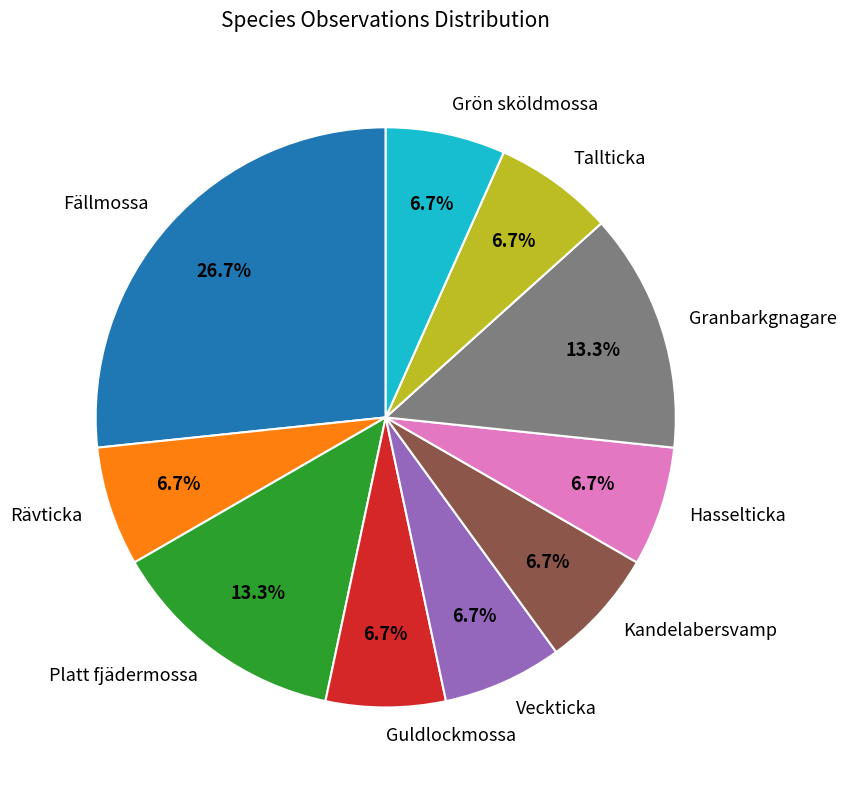

Is Rävticka the majority of the pie?

No